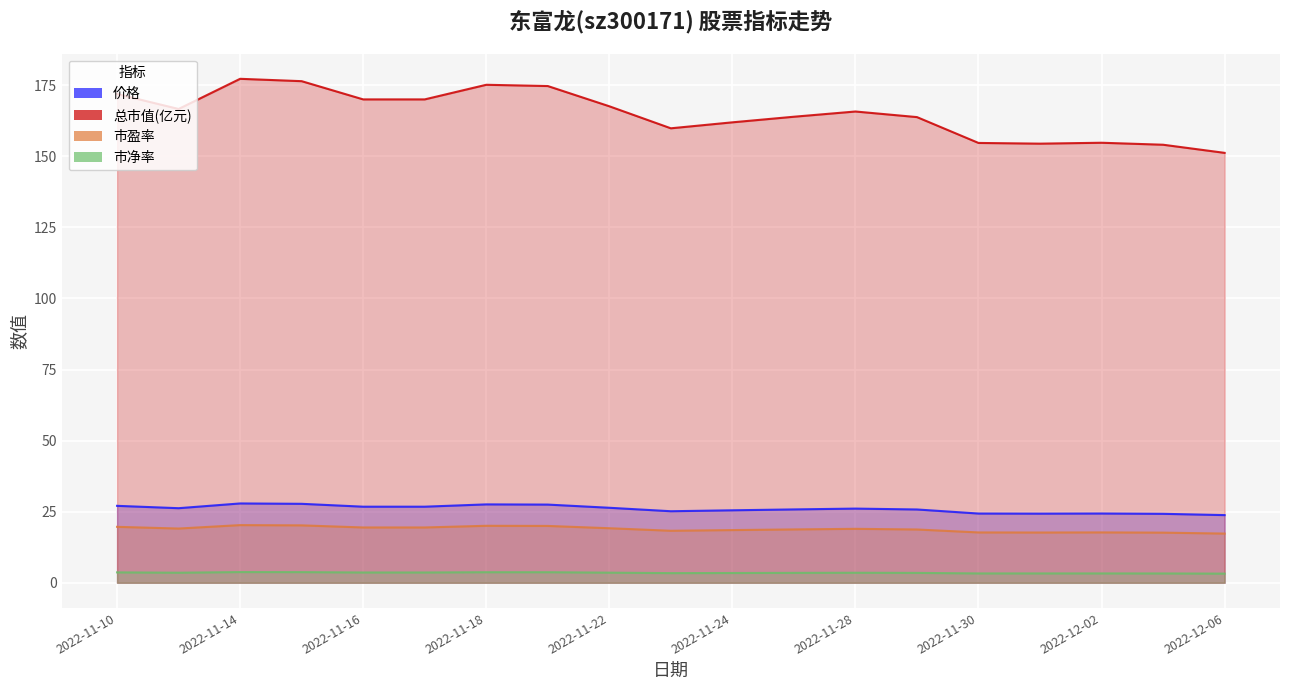

Which label corresponds to the smallest value in the chart?

2022-12-06